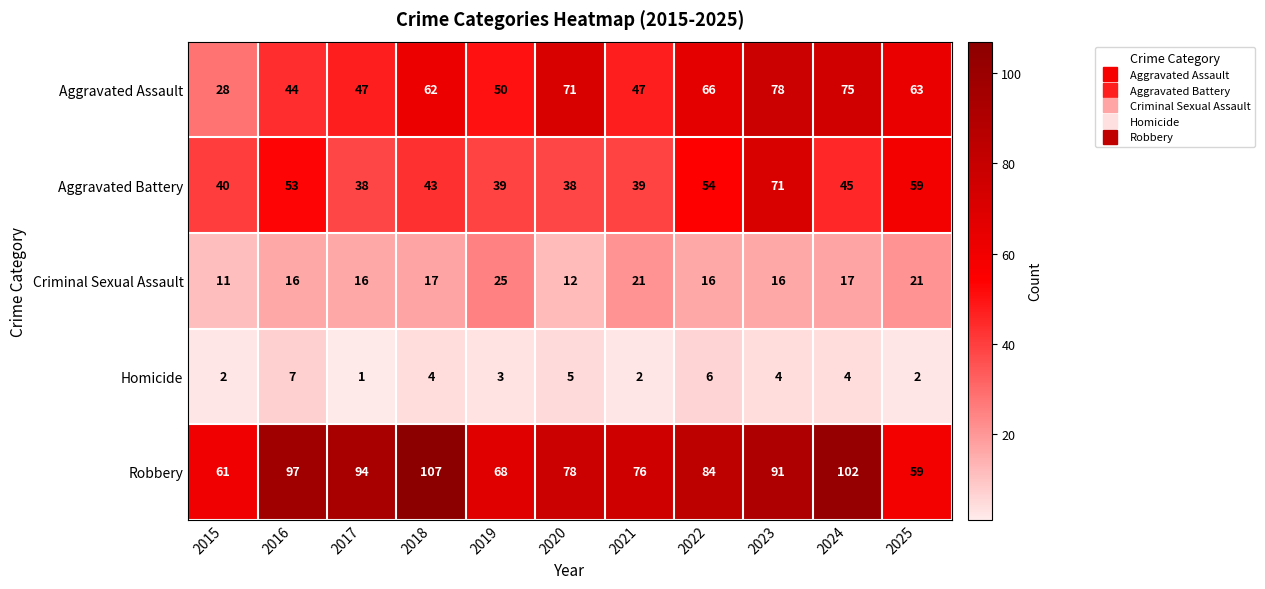

The Robbery series shows 76 at 2021. True or false?

True